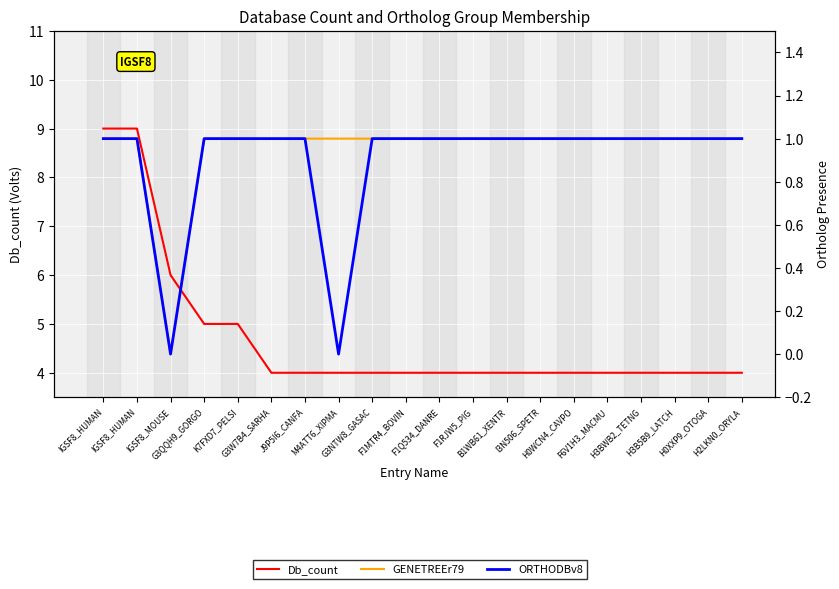

What is the label of the 7th point from the left?

J9P5I6_CANFA